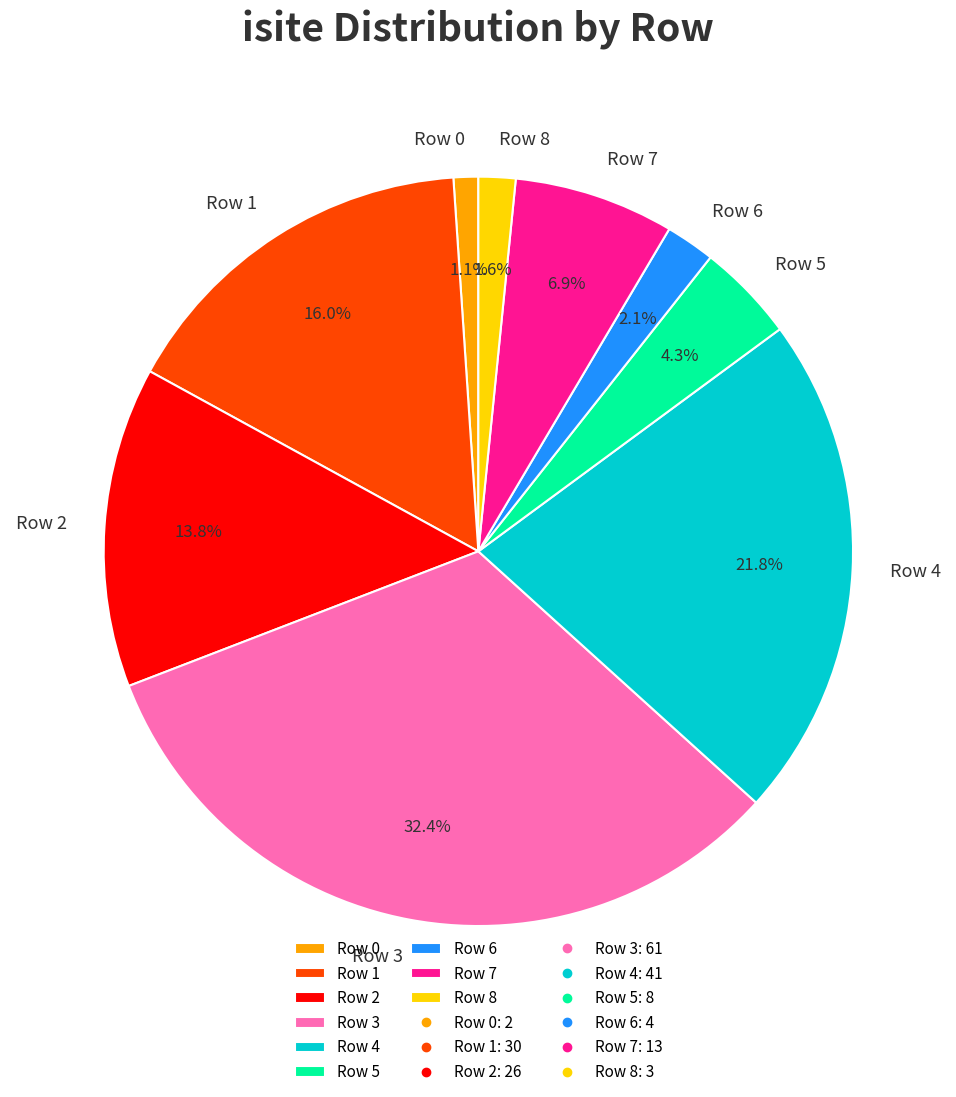

Does Row 7 account for over 50% of the chart?

No